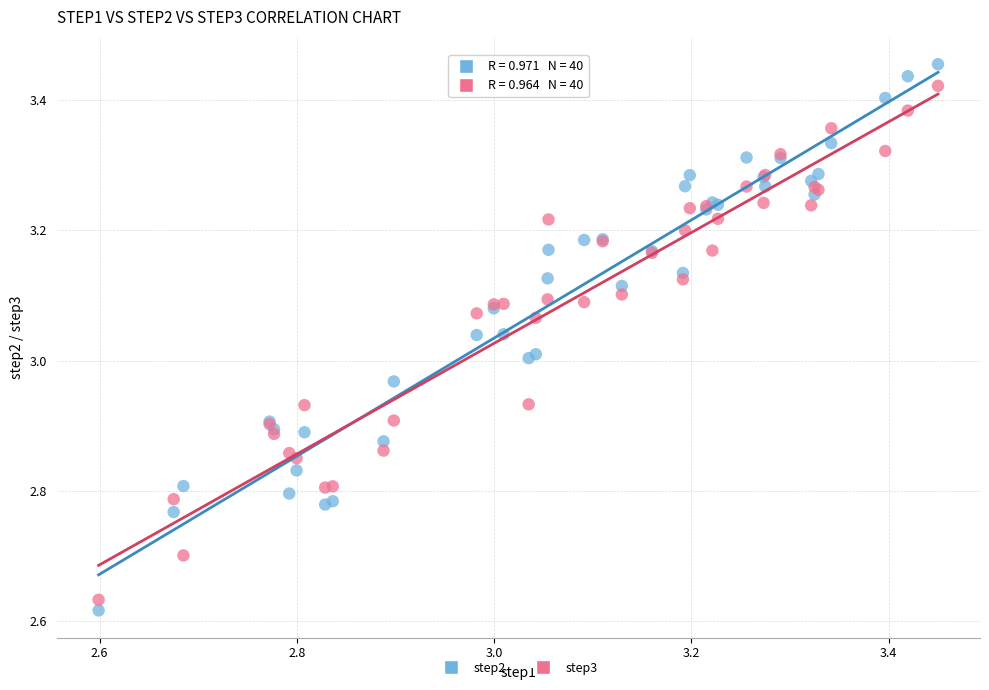

Which series has the largest Y range (max minus min)?

step2